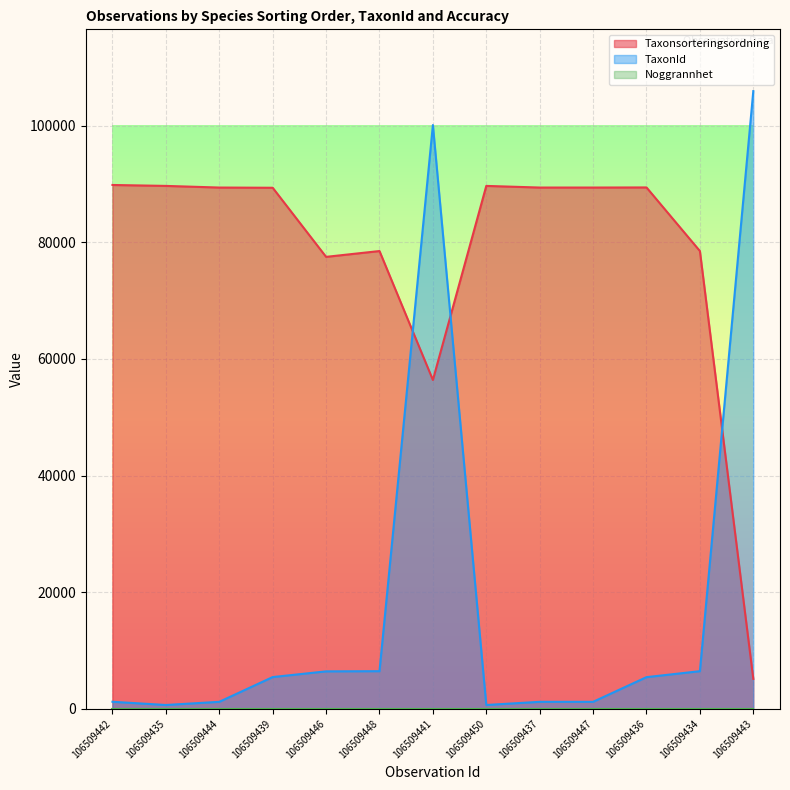

What is the total value across all series at 106509450?

90356